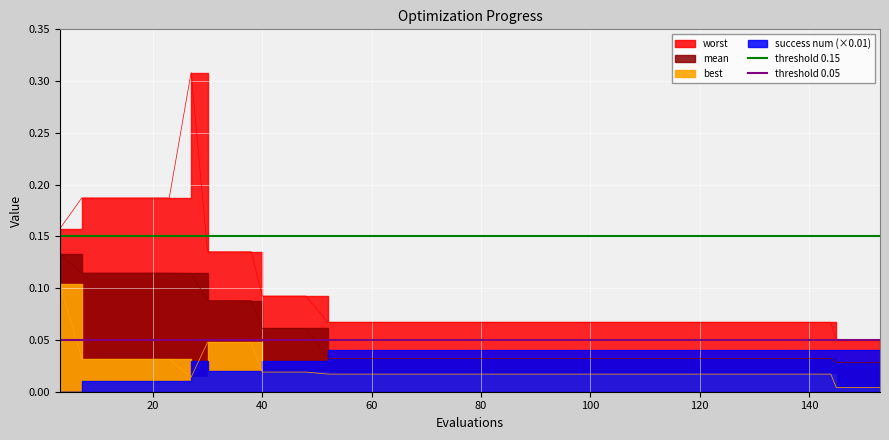

How many lines are shown in the chart?

2